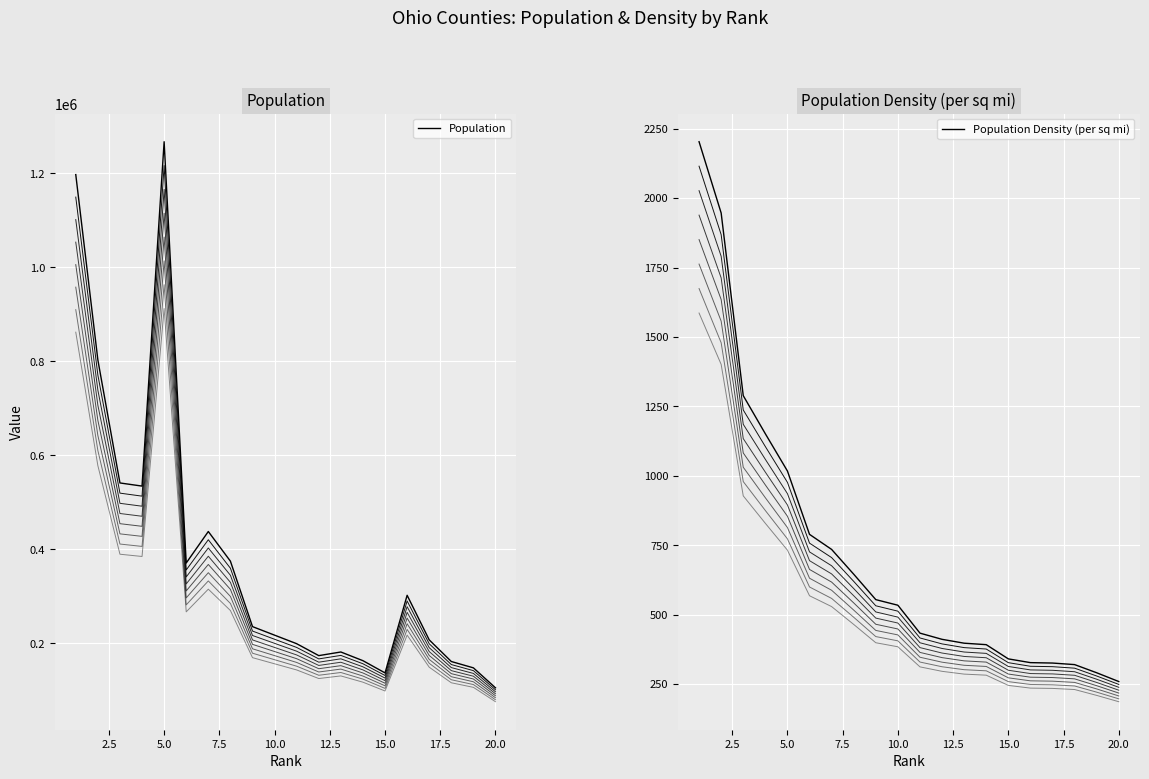

What are all the series names shown in the legend?

Population, Population Density (per sq mi)